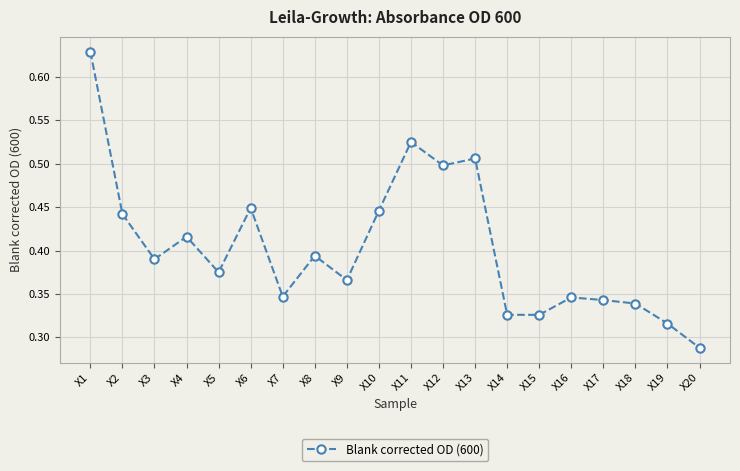

True or false: there are more than 0 points higher than both neighbors.

True